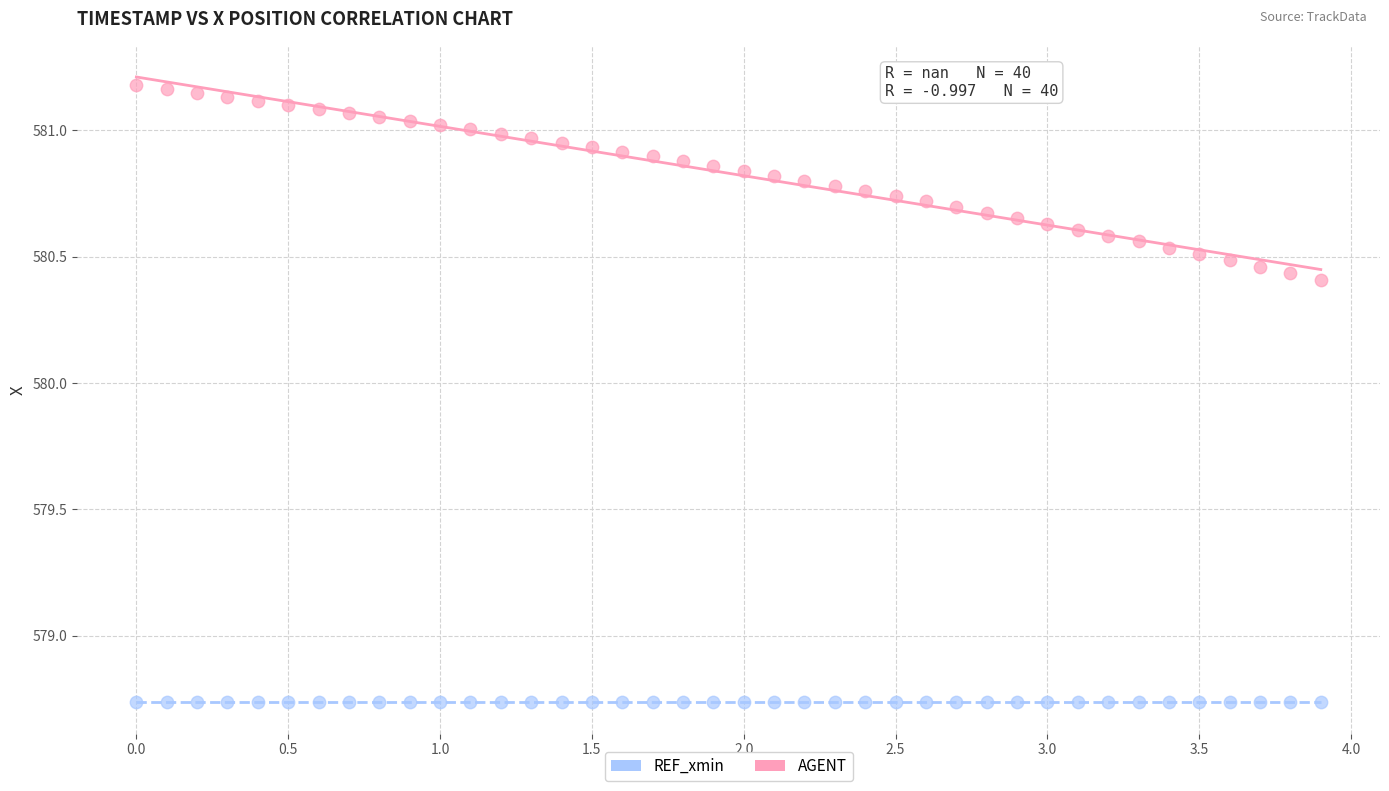

Which series contains the highest Y value?

AGENT